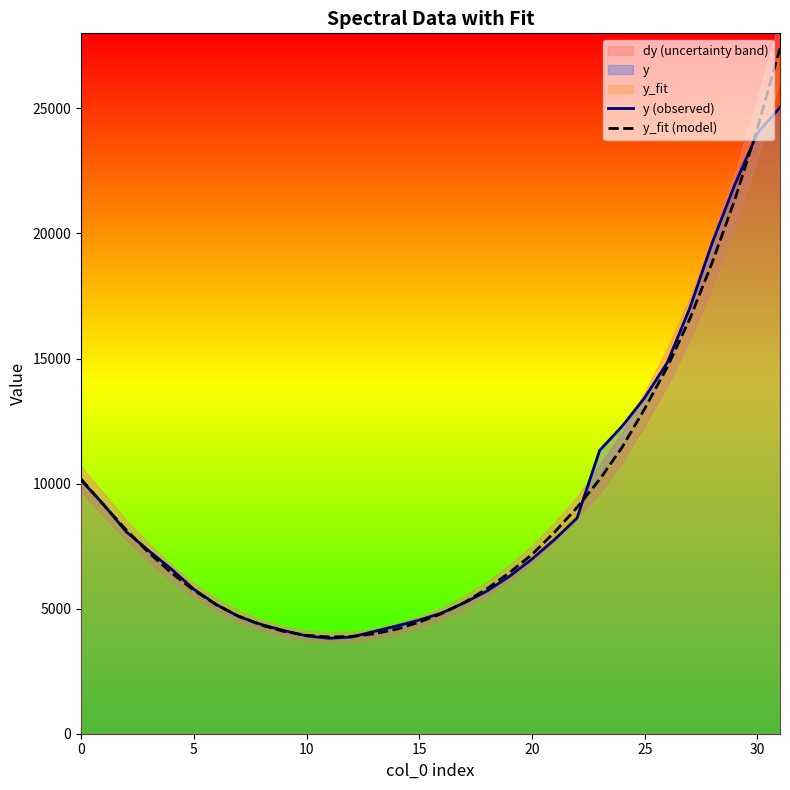

What is the sum of the y_fit (model) values at 8 and 21?

12397.2